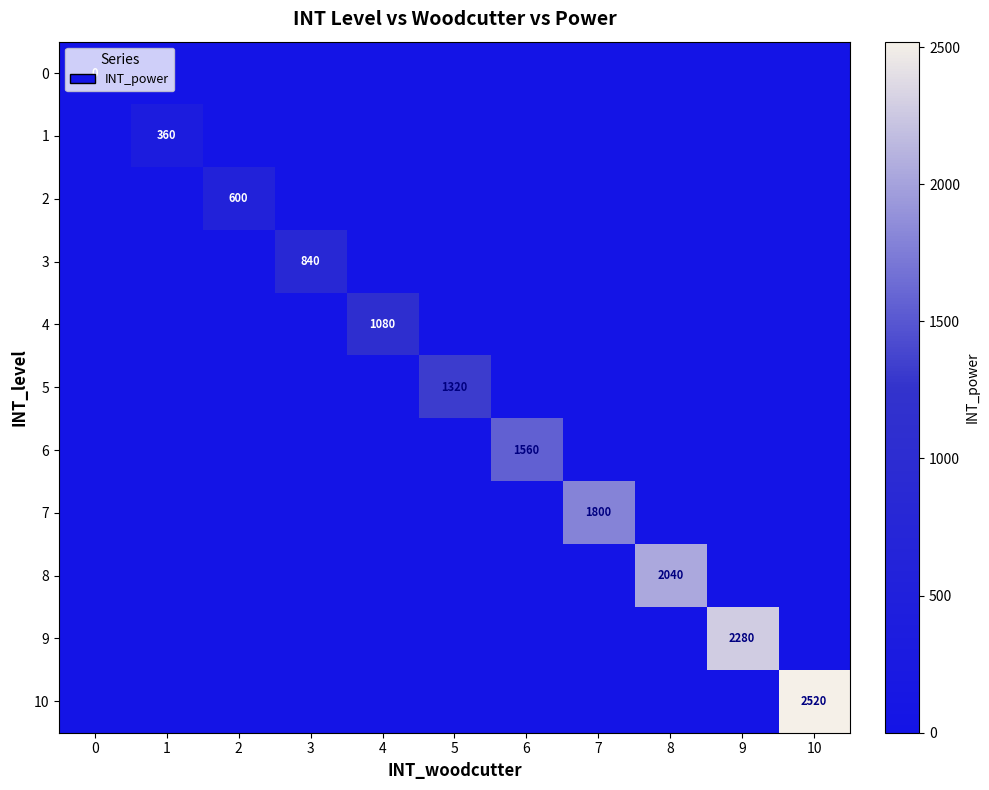

At which category is the sum across all series the highest?

10